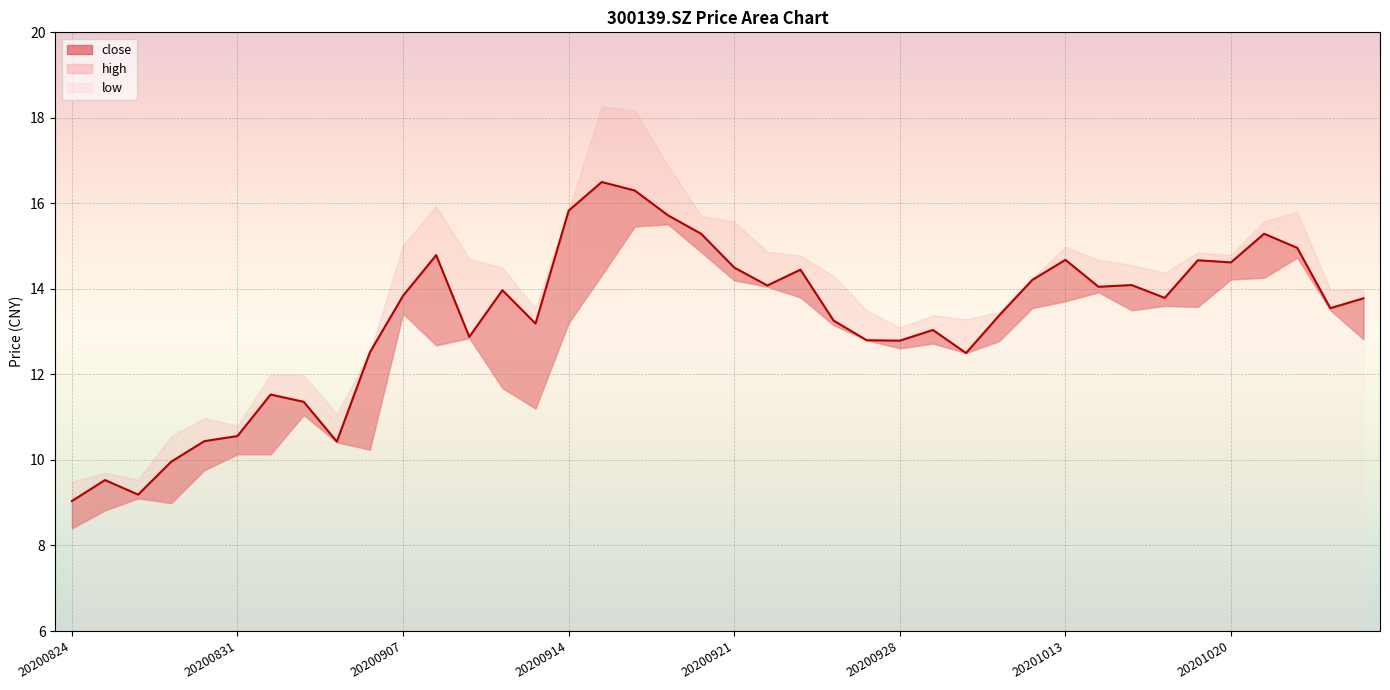

At 20200916, list the series in order from smallest to largest.

low, close, high